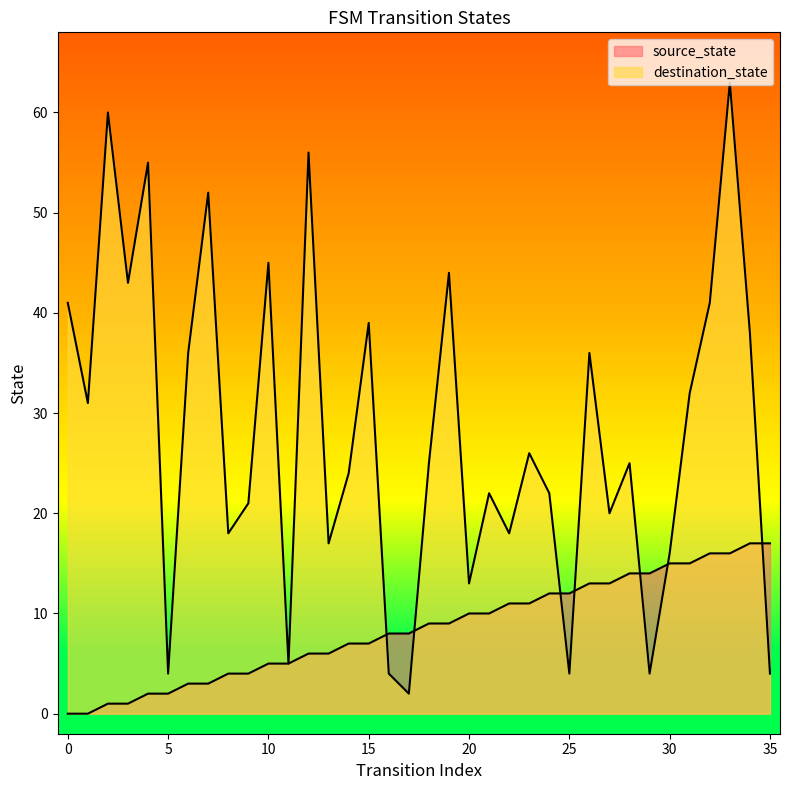

What is the highest value of the source_state series?

17